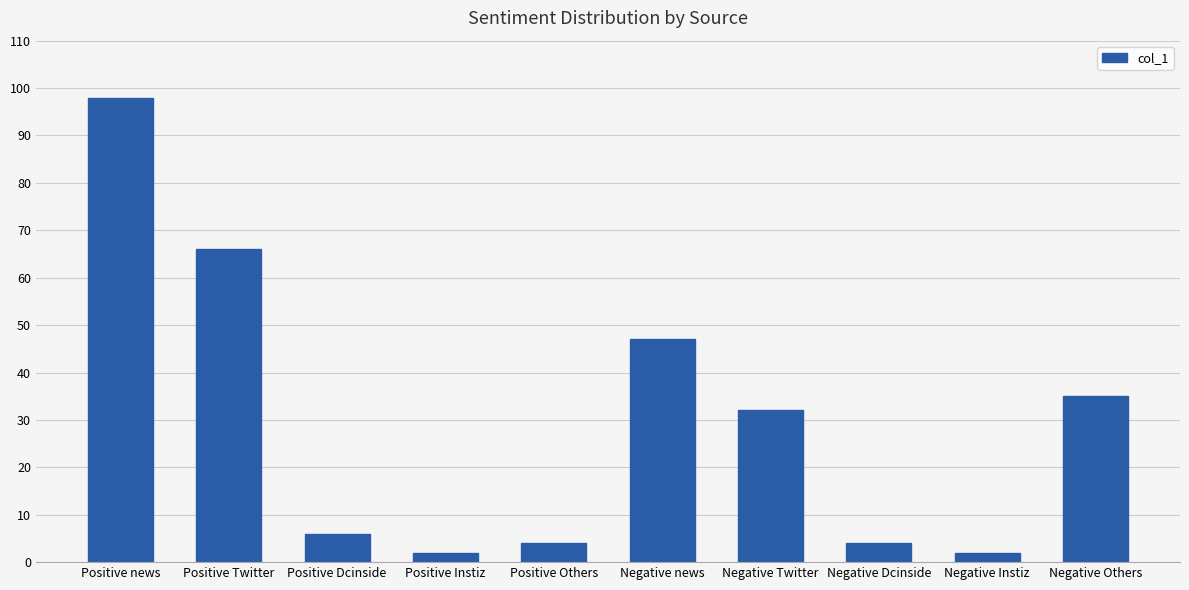

Between Positive Others and Negative Others, which is larger?

Negative Others